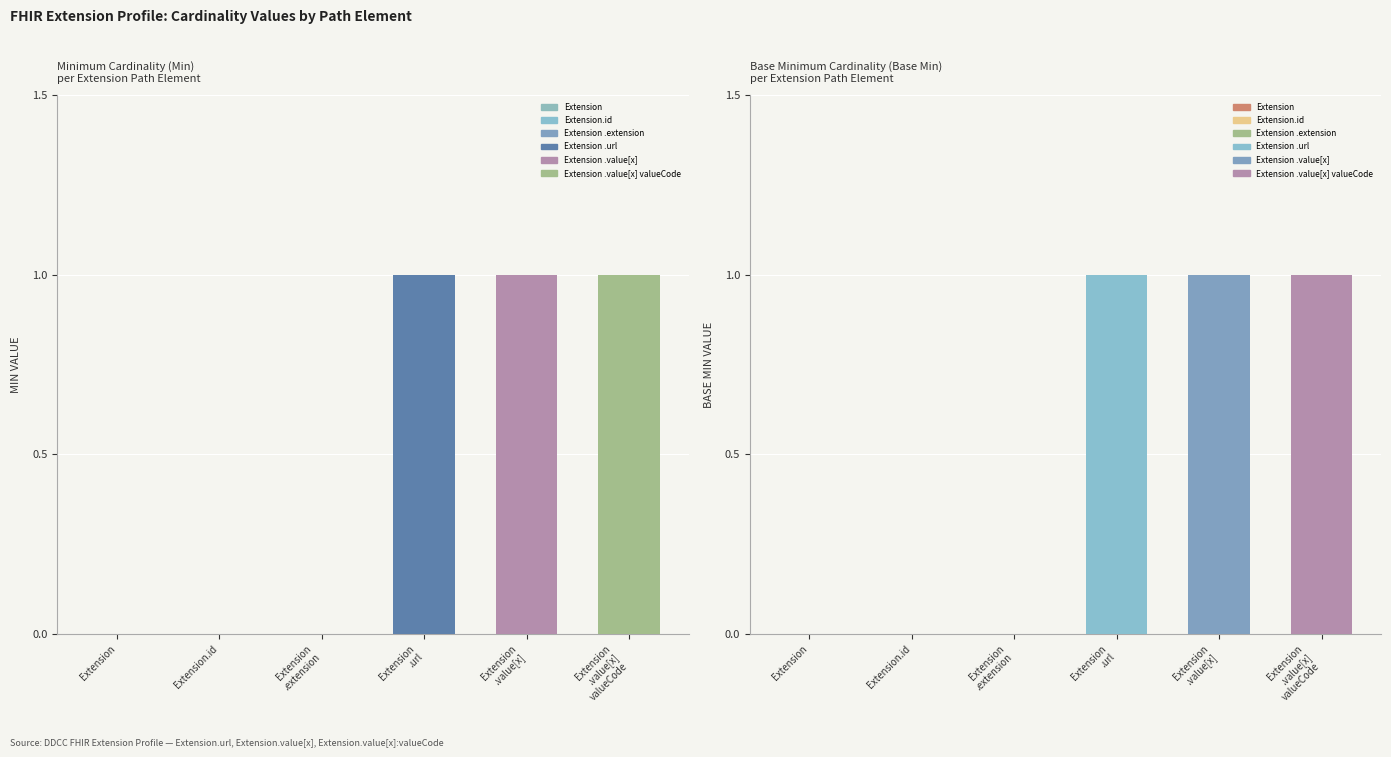

Reading right to left, list all the values displayed in this chart.

Min: Extension.value[x] valueCode=1	Extension.value[x]=1	Extension.url=1	Extension.extension=0	Extension.id=0	Extension=0
Base Min: Extension.value[x] valueCode=1	Extension.value[x]=1	Extension.url=1	Extension.extension=0	Extension.id=0	Extension=0